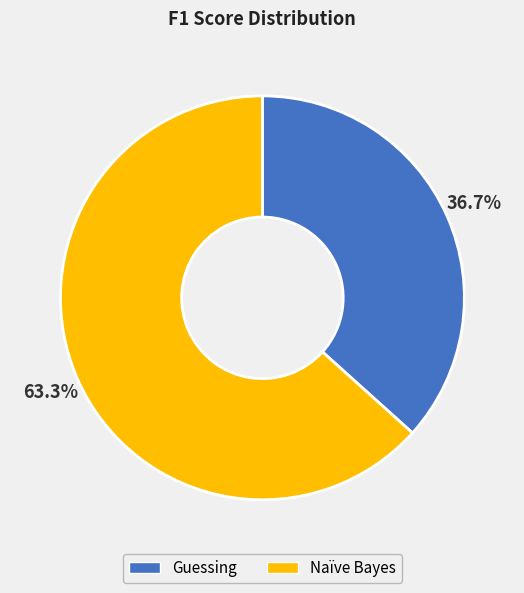

Is Naïve Bayes the majority of the pie?

Yes